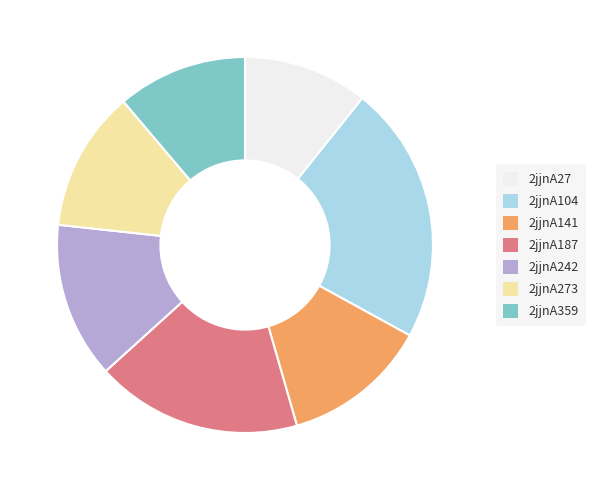

Is the sum of 2jjnA27 and 2jjnA242 greater than half?

No